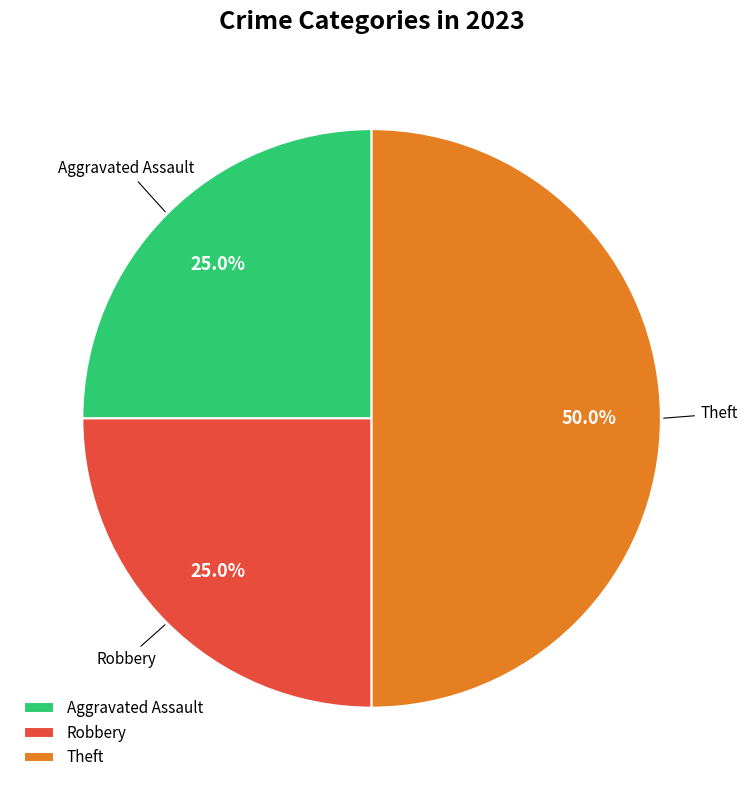

Which slice is the largest?

Theft